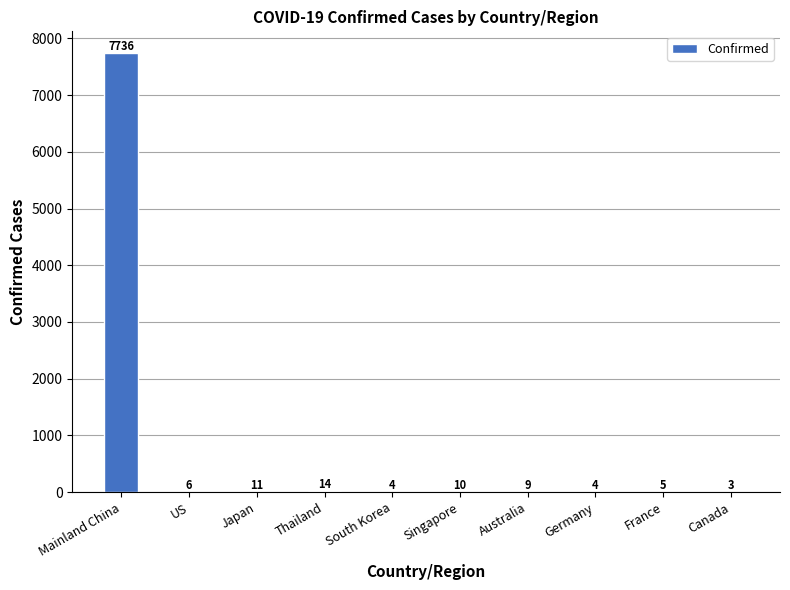

True or false: the data shows 11 at Japan.

True